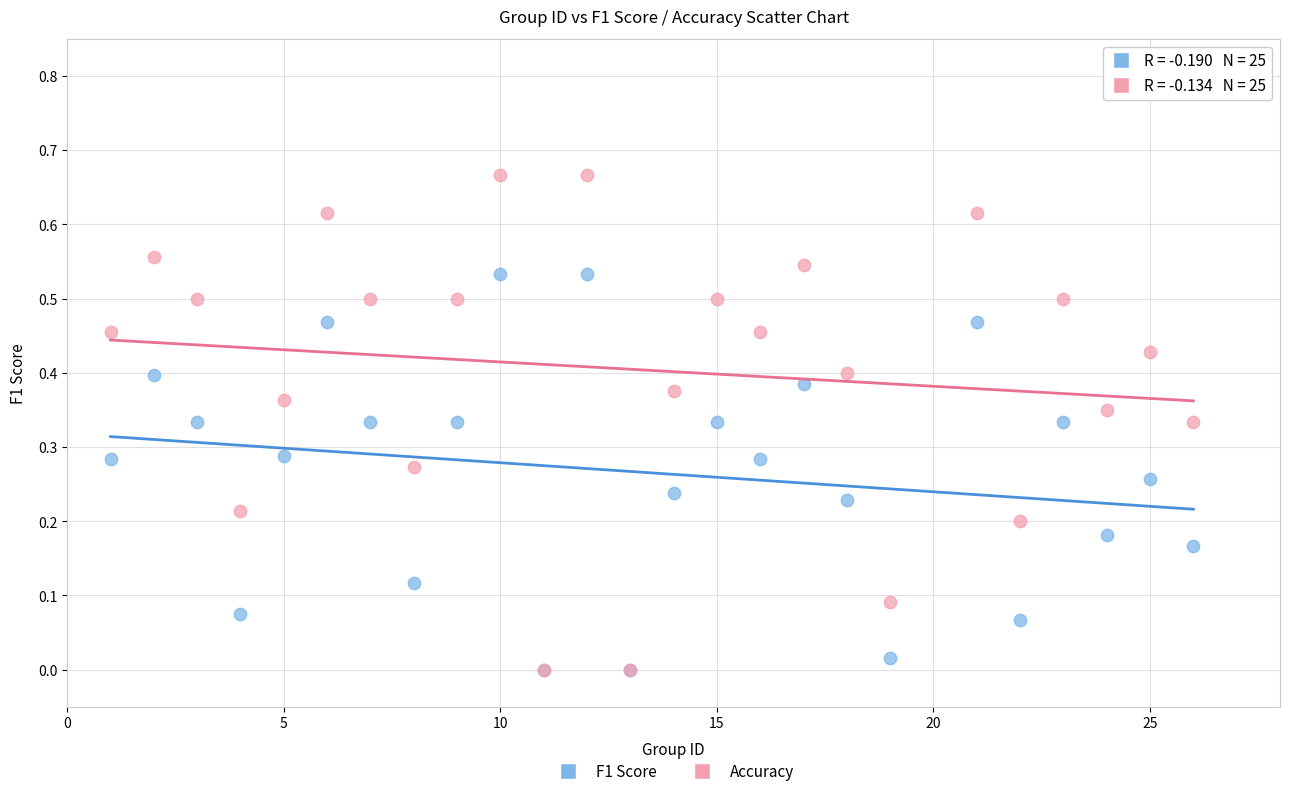

Which series reaches the maximum Y coordinate?

Accuracy